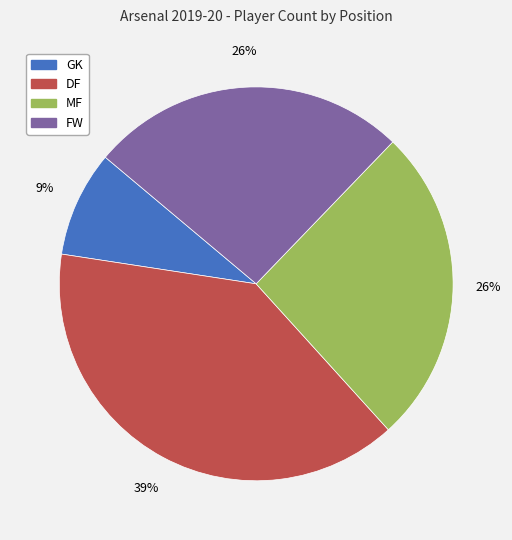

True or false: DF accounts for 30% of the total.

False